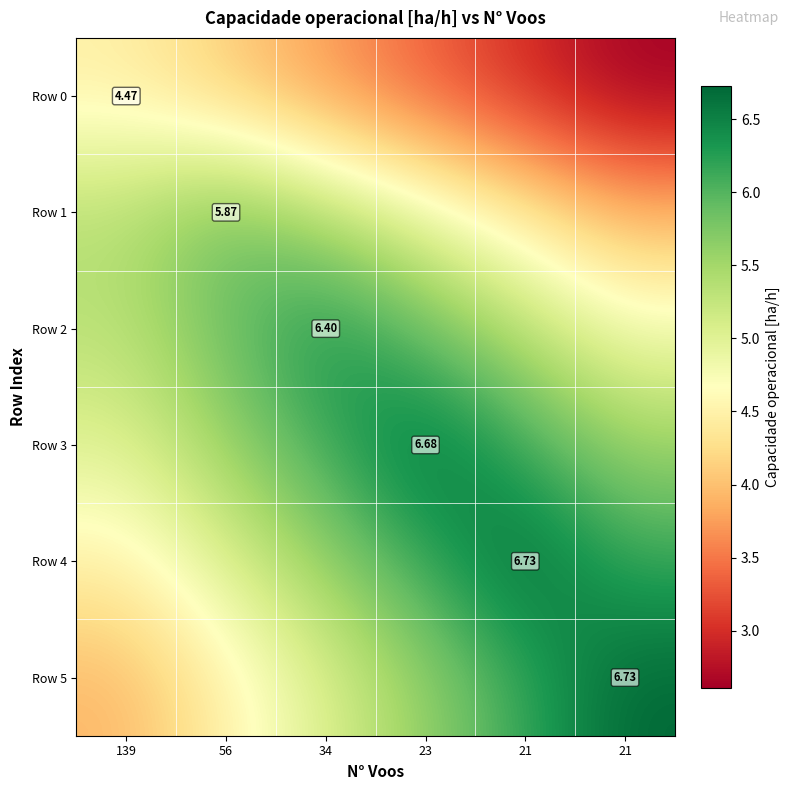

At which category is the sum across all series the highest?

23